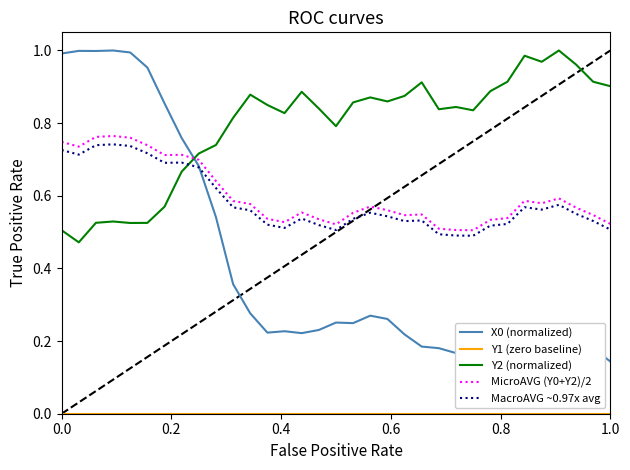

True or false: X0 (normalized) and Y2 (normalized) cross at least once.

True